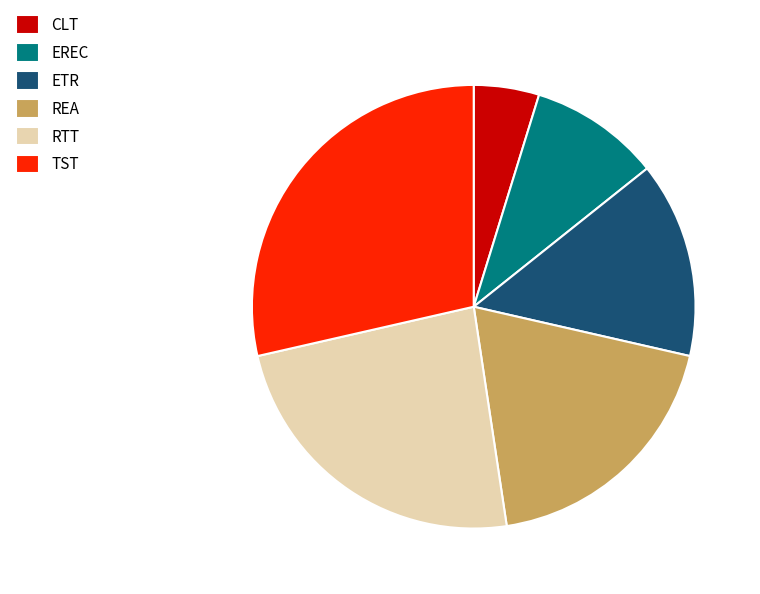

Combined, do ETR and CLT account for over 50%?

No